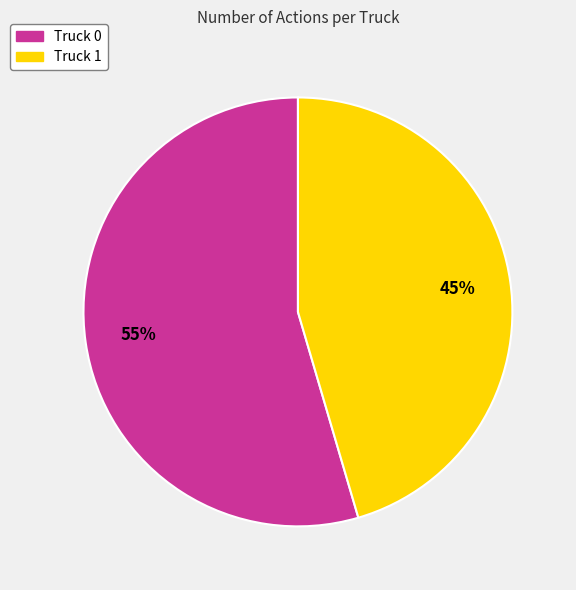

Which category accounts for the majority?

Truck 0